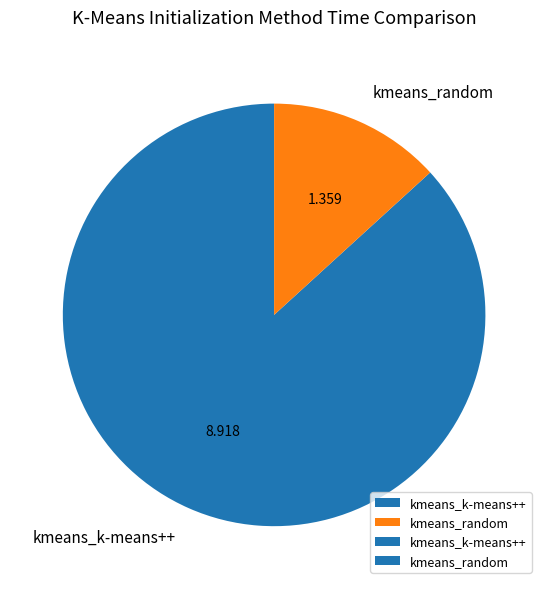

The kmeans_k-means++ slice represents 96% of the pie. True or false?

False